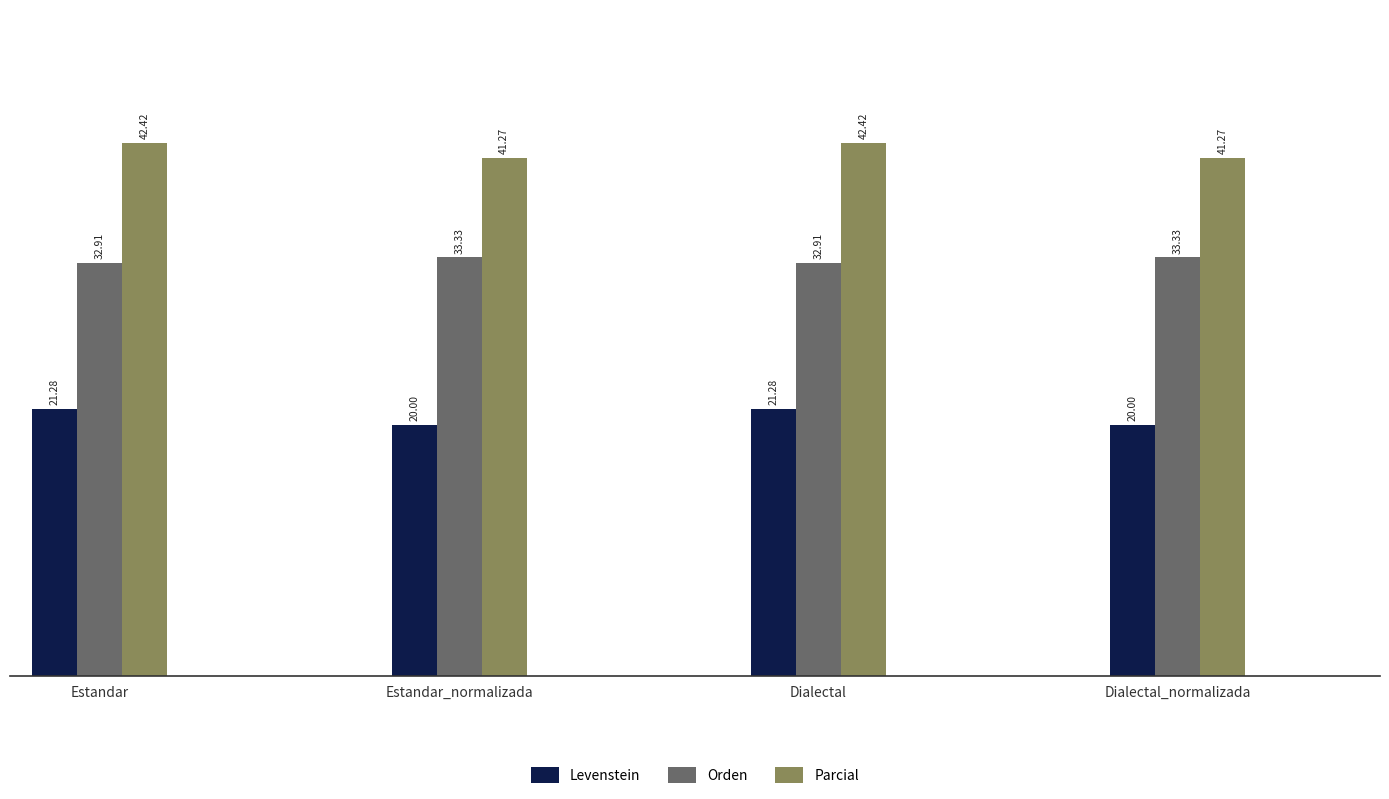

What is the difference between the second highest and minimum values in the Parcial series?

1.2